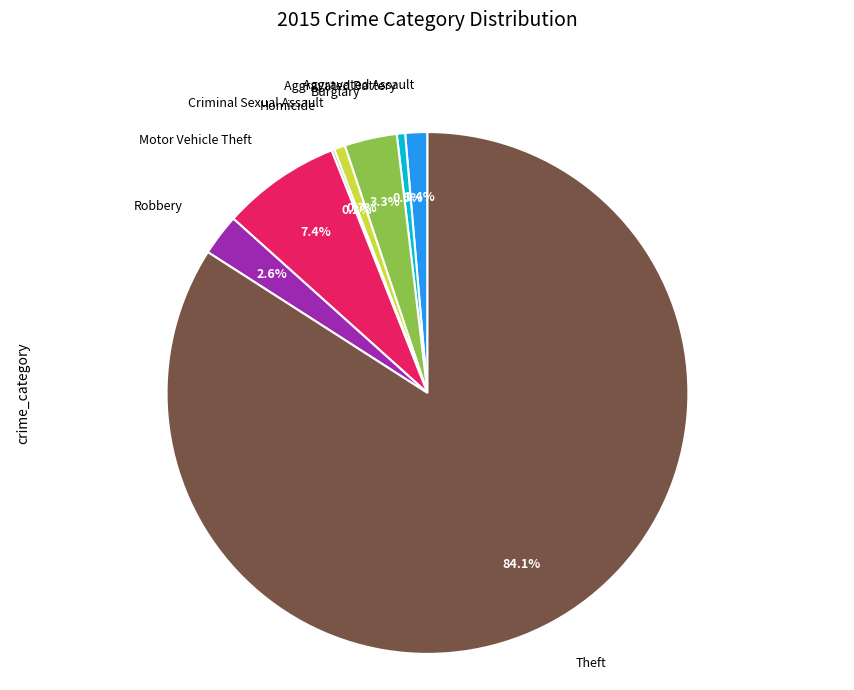

Between Criminal Sexual Assault and Burglary, which is larger?

Burglary